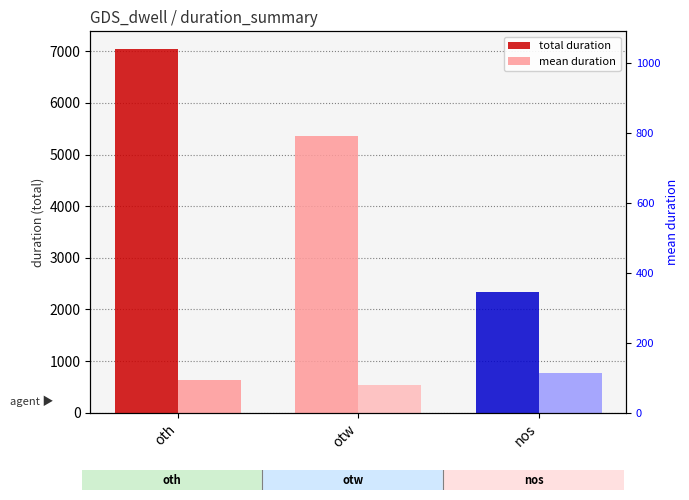

What is the total value across all series at otw?

5898.2